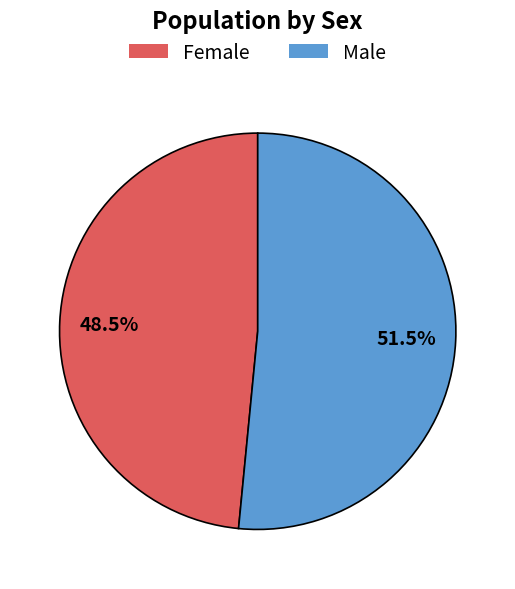

What is the majority slice?

Male